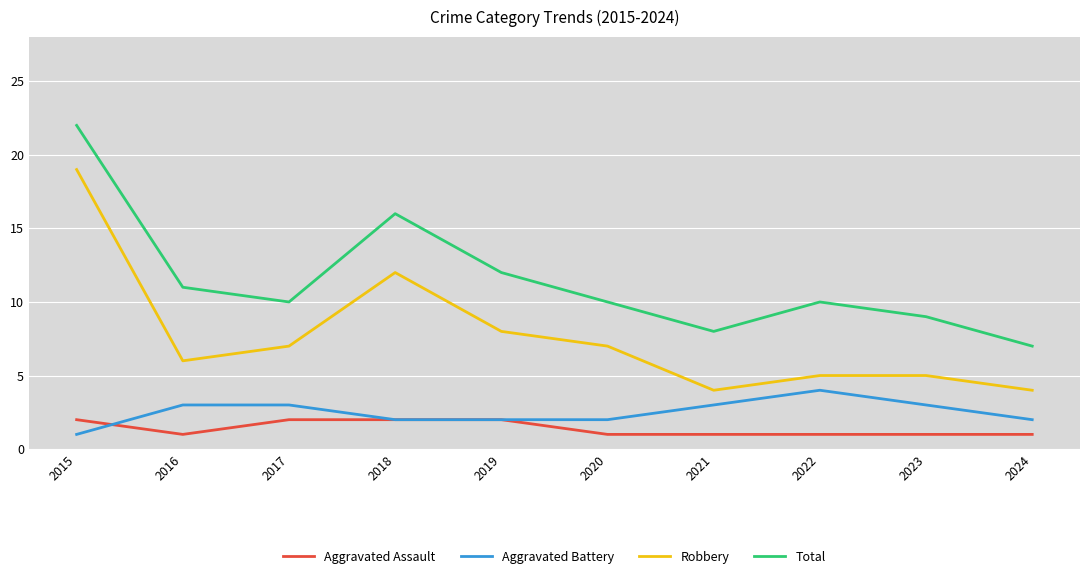

At which category is the sum across all series the highest?

2015